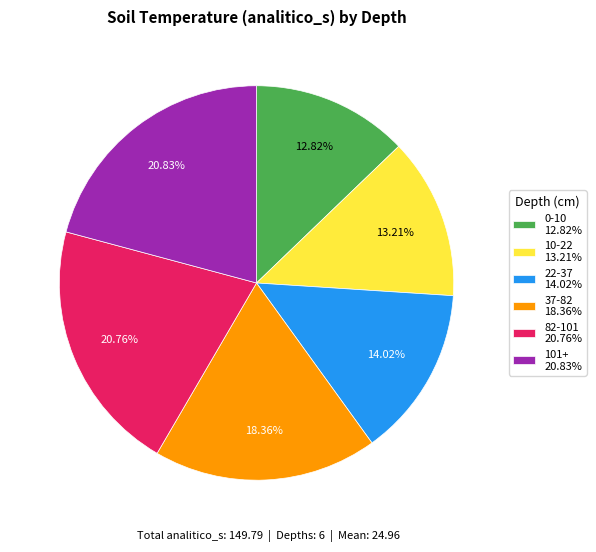

What percentage is the 10-22 slice, to the nearest percent?

13%